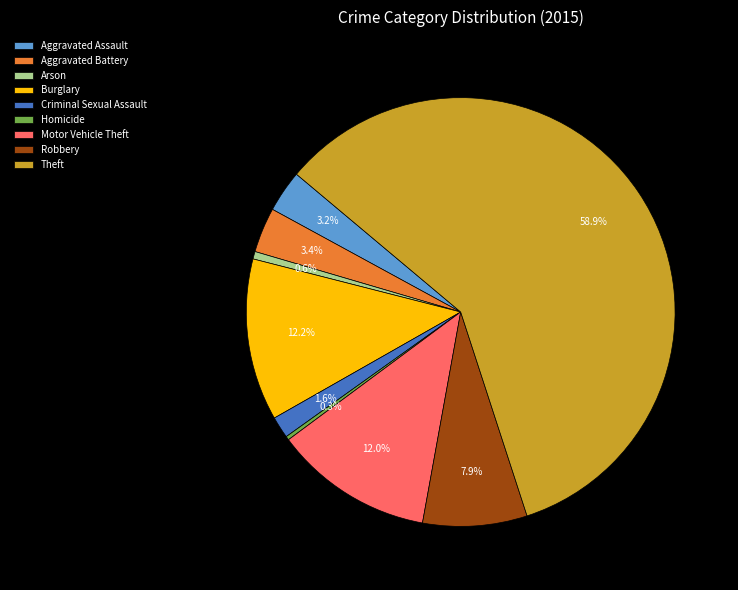

What is the ratio of the value at Arson to the value at Aggravated Battery?

0.2